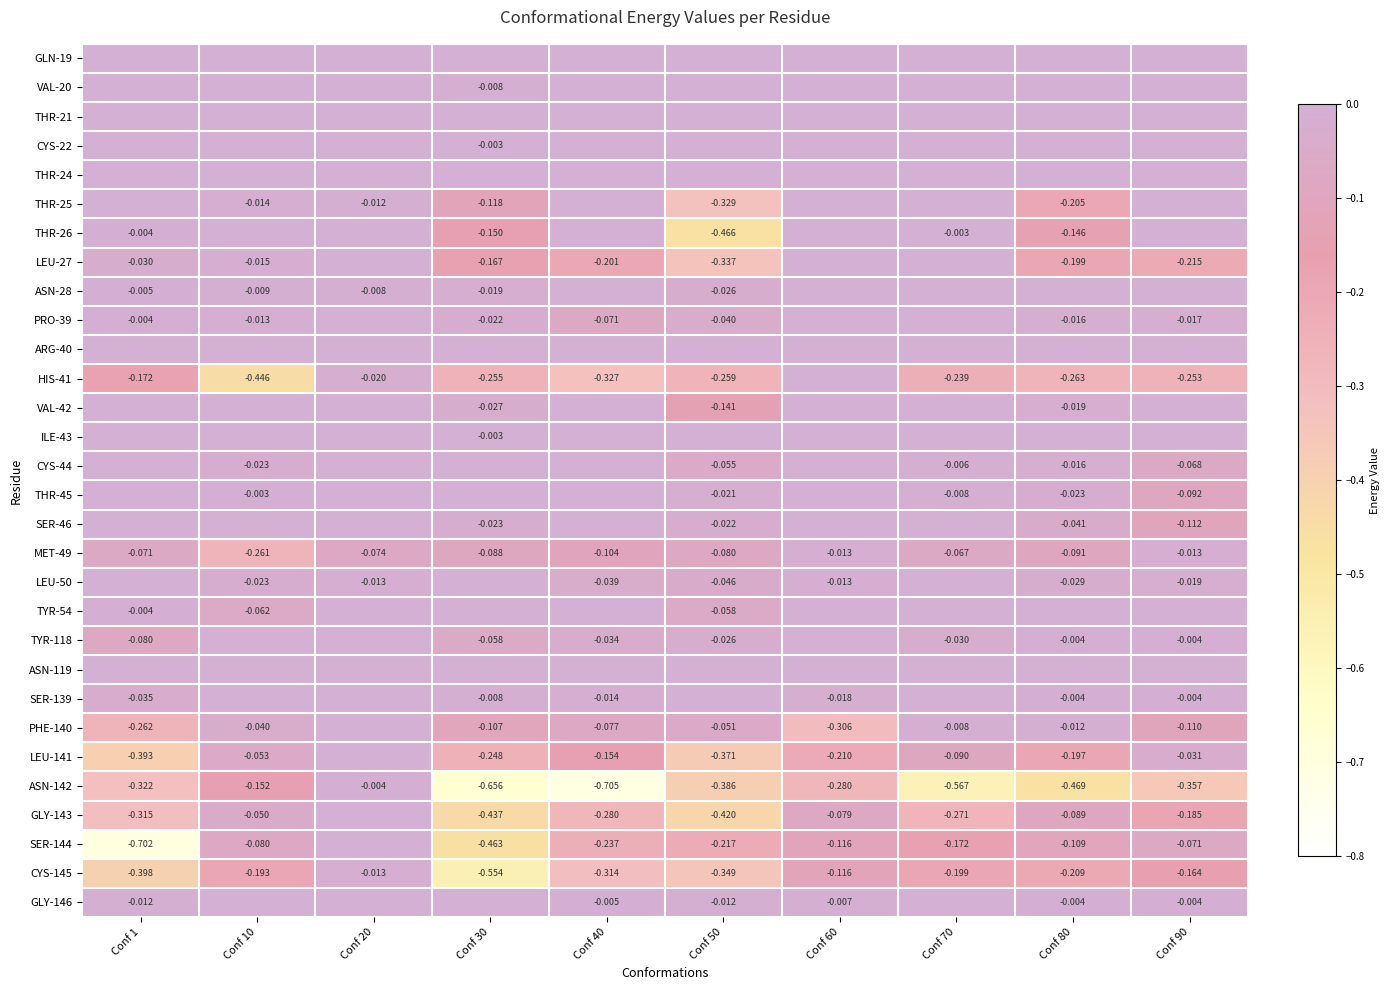

What is the sum of all VAL-42 values?

-0.2